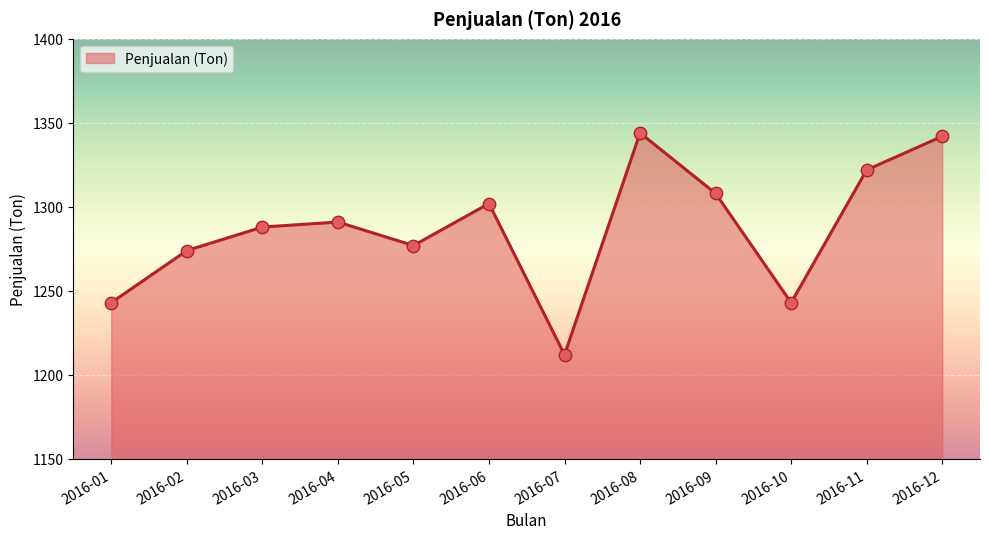

Approximately how many times larger is the value at 2016-11 compared to 2016-12?

1.0